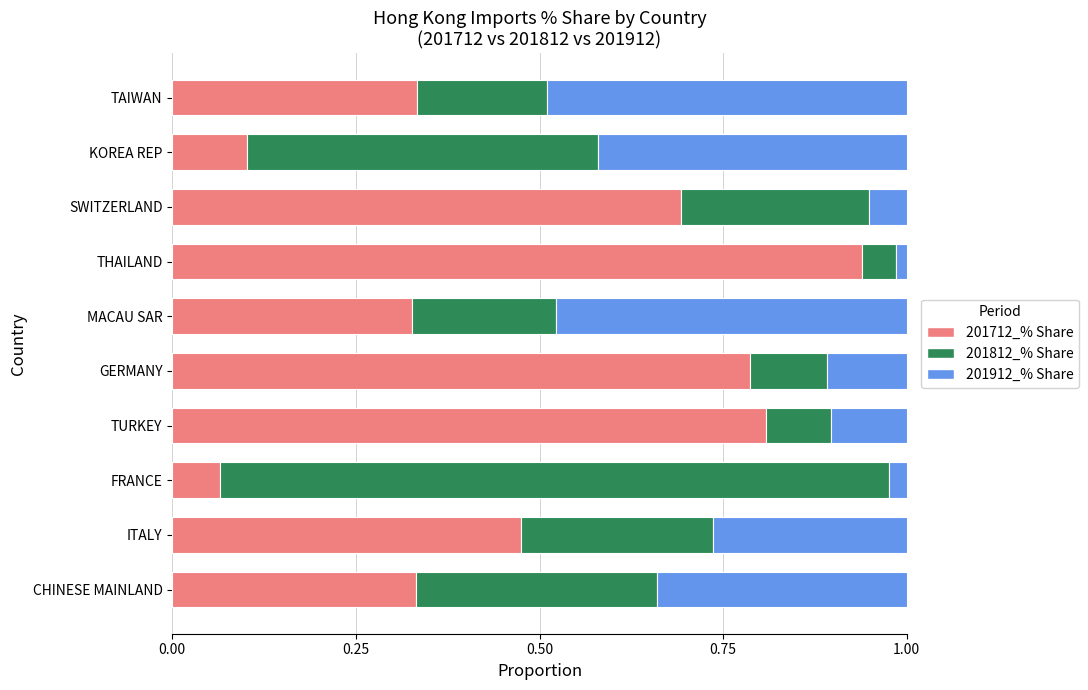

What is the total value across all series at MACAU SAR?

1.0